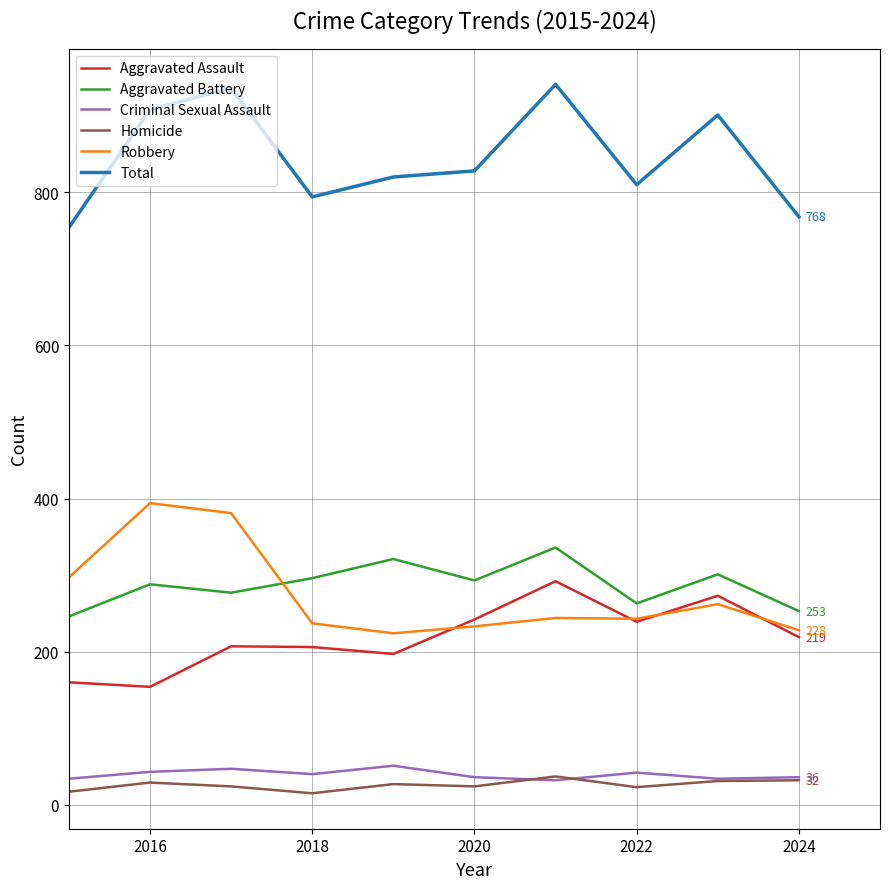

What is the minimum value shown in the chart?

15